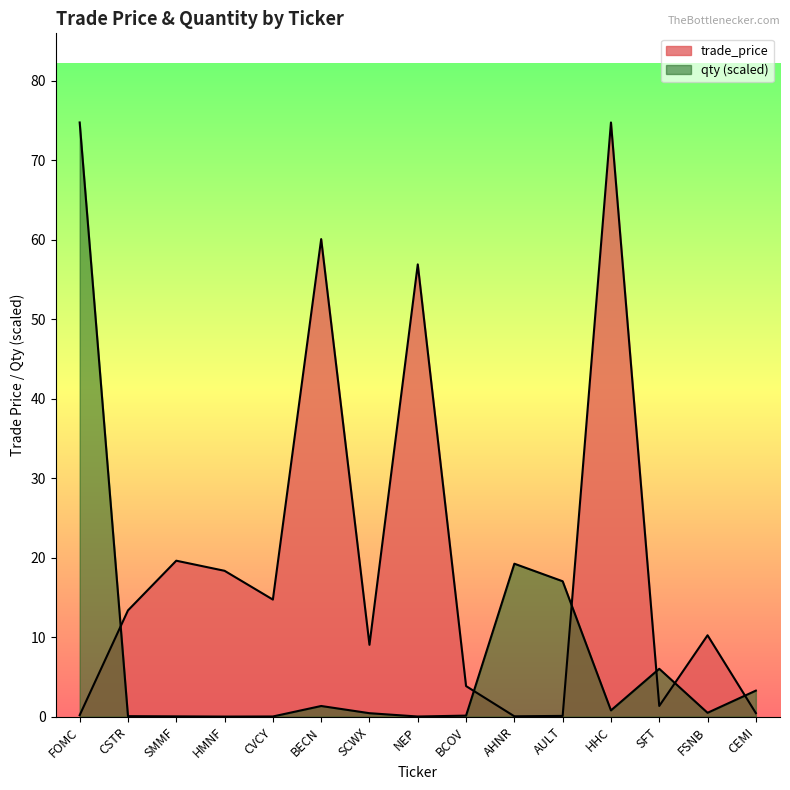

Is the value of qty at NEP greater than the value of trade_price at FOMC?

No